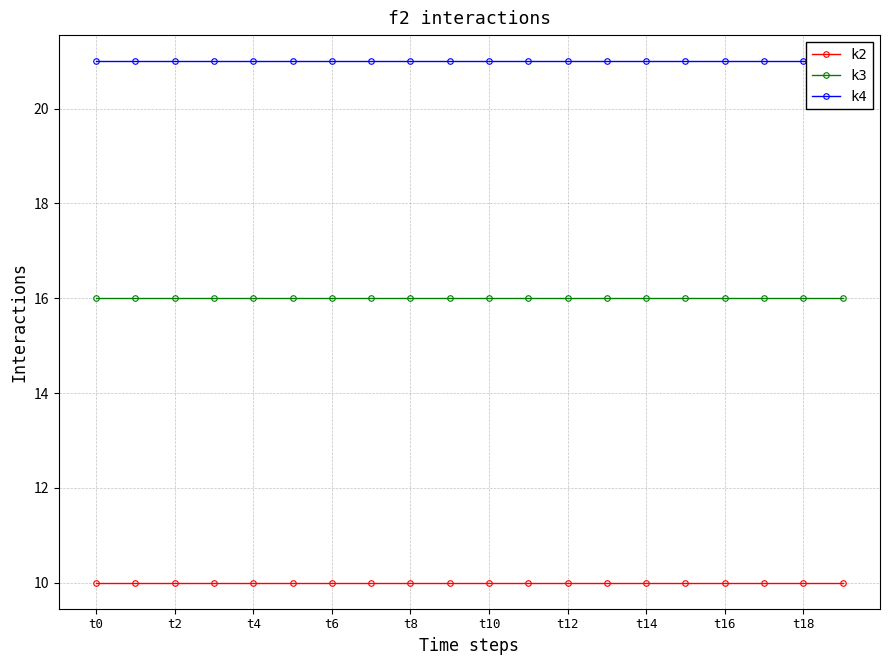

Does the chart display data point markers on the line(s)?

Yes